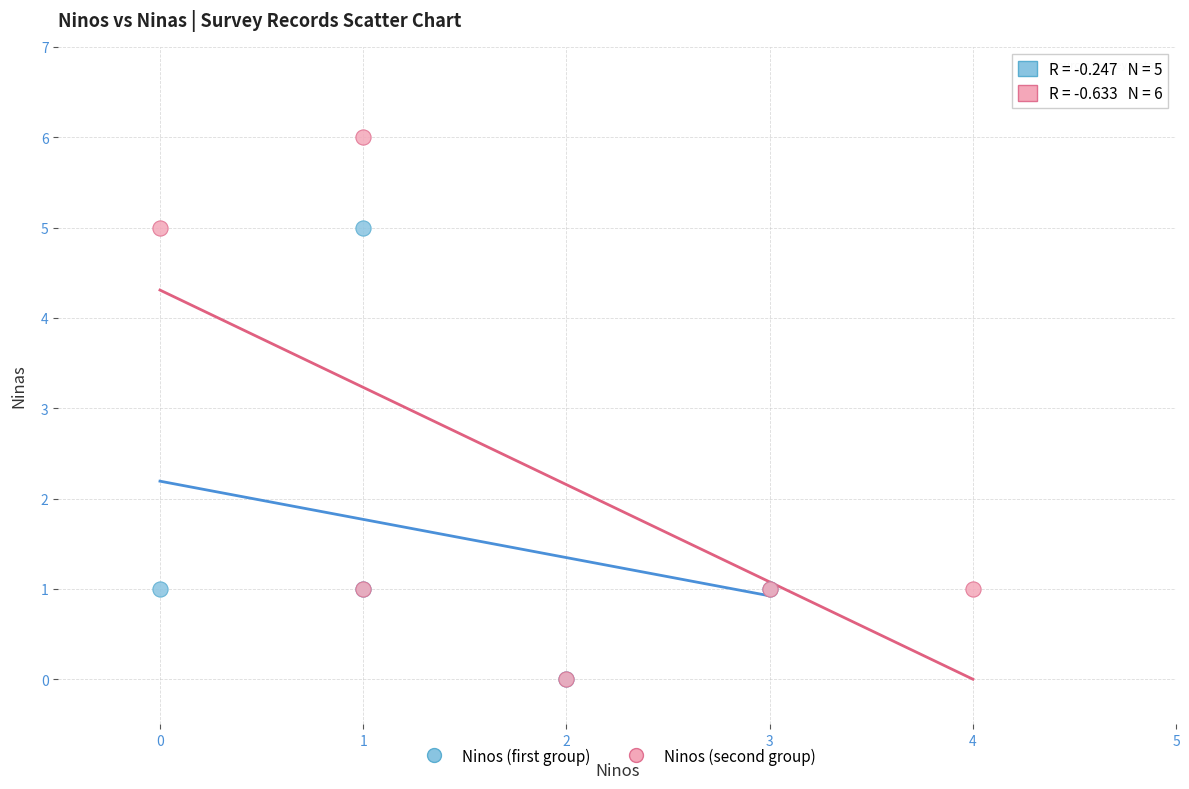

Which series contains the highest Y value?

Ninos (second group)